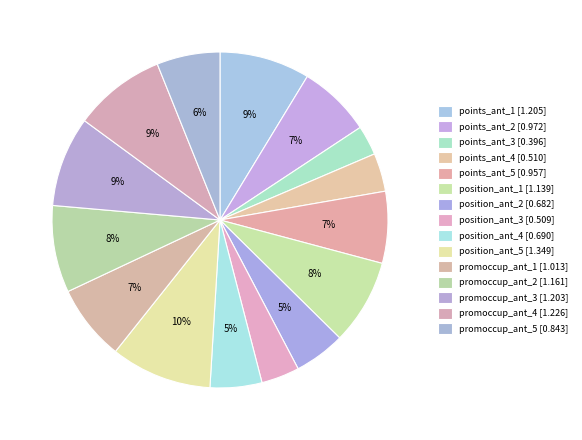

Rank the categories by value from highest to lowest.

position_ant_5, promoccup_ant_4, points_ant_1, promoccup_ant_3, promoccup_ant_2, position_ant_1, promoccup_ant_1, points_ant_2, points_ant_5, promoccup_ant_5, position_ant_4, position_ant_2, points_ant_4, position_ant_3, points_ant_3